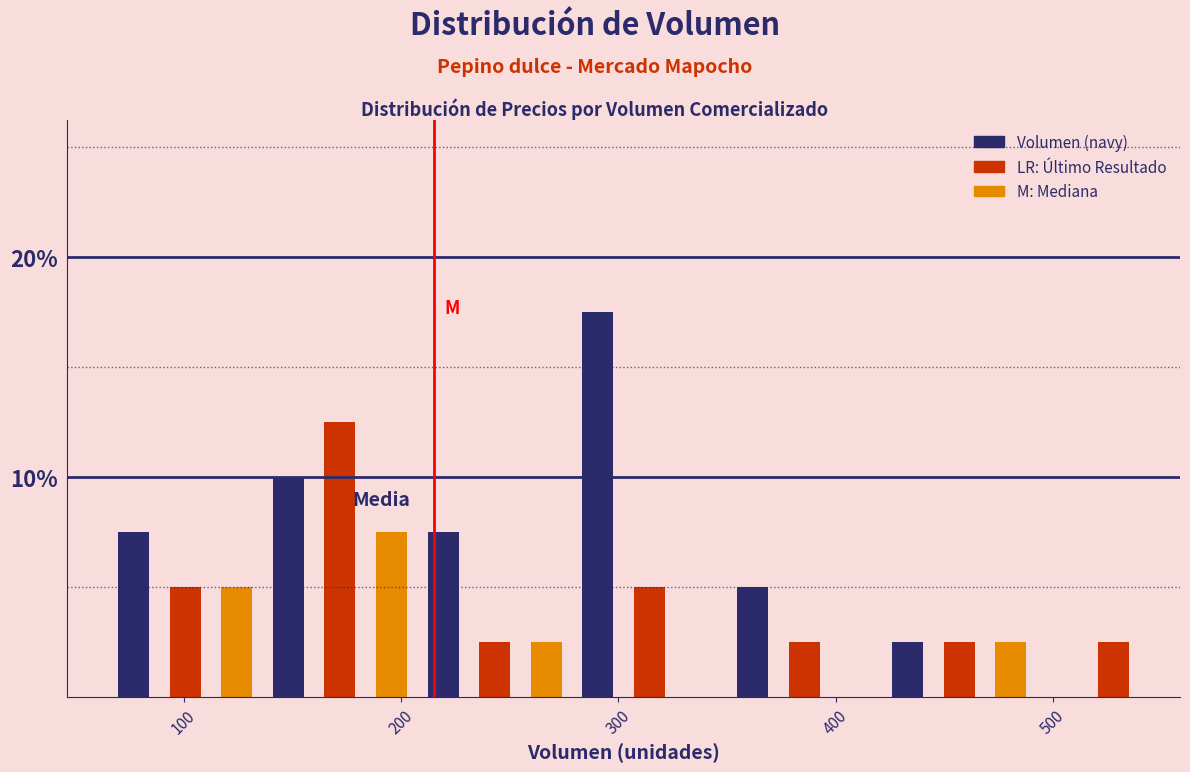

Around what value on the x-axis is the tallest bar? Give the approximate position of its centre, as read against the axis.

290